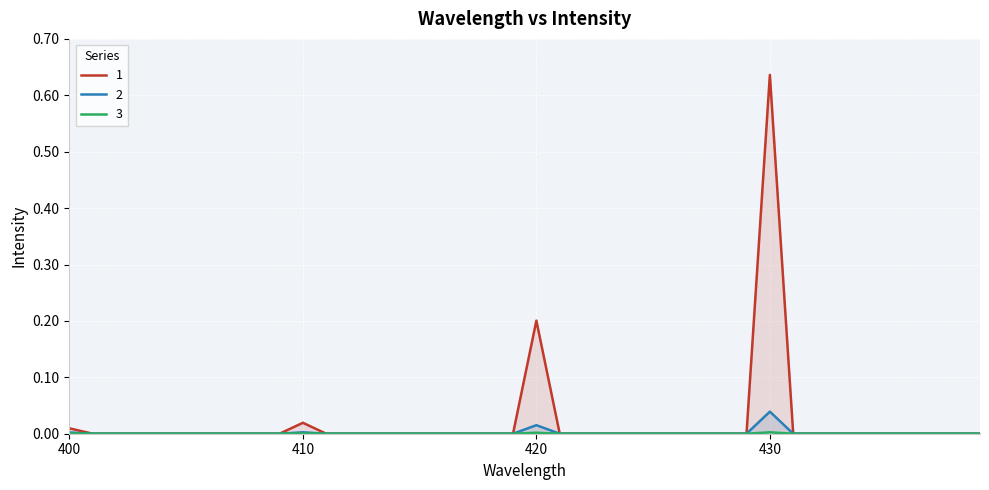

What are all the series names shown in the legend?

1, 2, 3